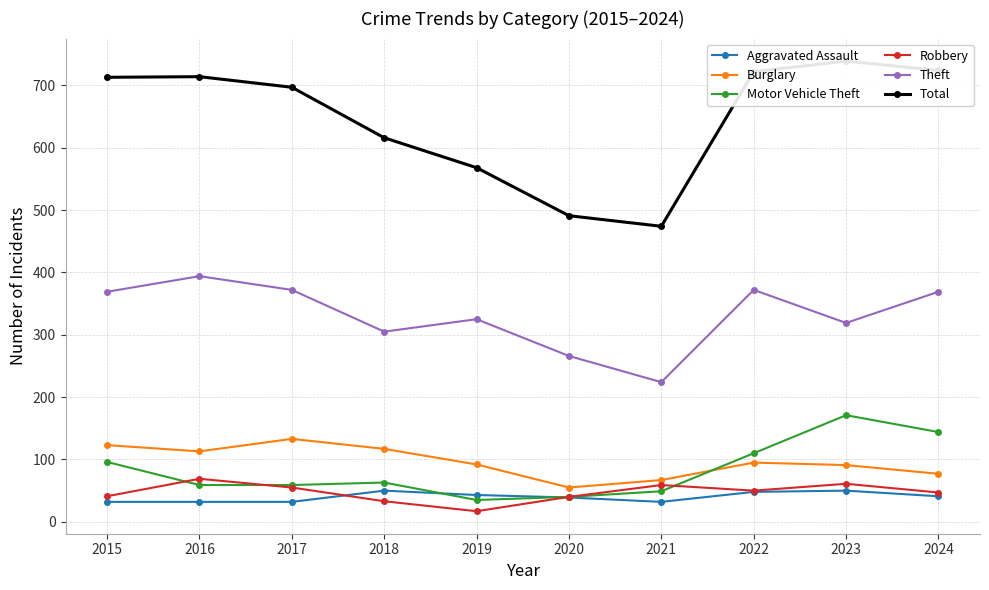

Reading left to right, what are all the values shown in this chart?

Aggravated Assault: 32	32	32	50	43	39	32	48	50	41
Burglary: 123	113	133	117	92	55	67	95	91	77
Motor Vehicle Theft: 96	59	59	63	35	40	49	110	171	144
Robbery: 41	69	55	33	17	40	59	50	61	47
Theft: 369	394	372	305	325	266	224	372	319	369
Total: 713	714	697	616	568	491	474	722	739	724